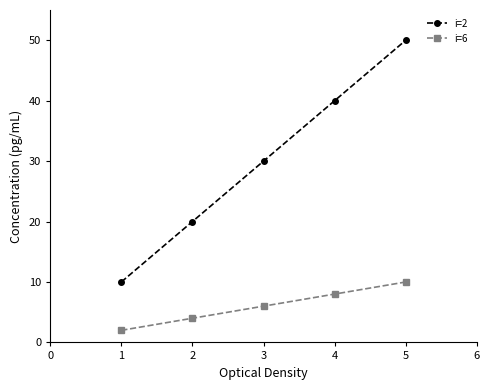

Read the i=2 value at 3, to the nearest 10.

30